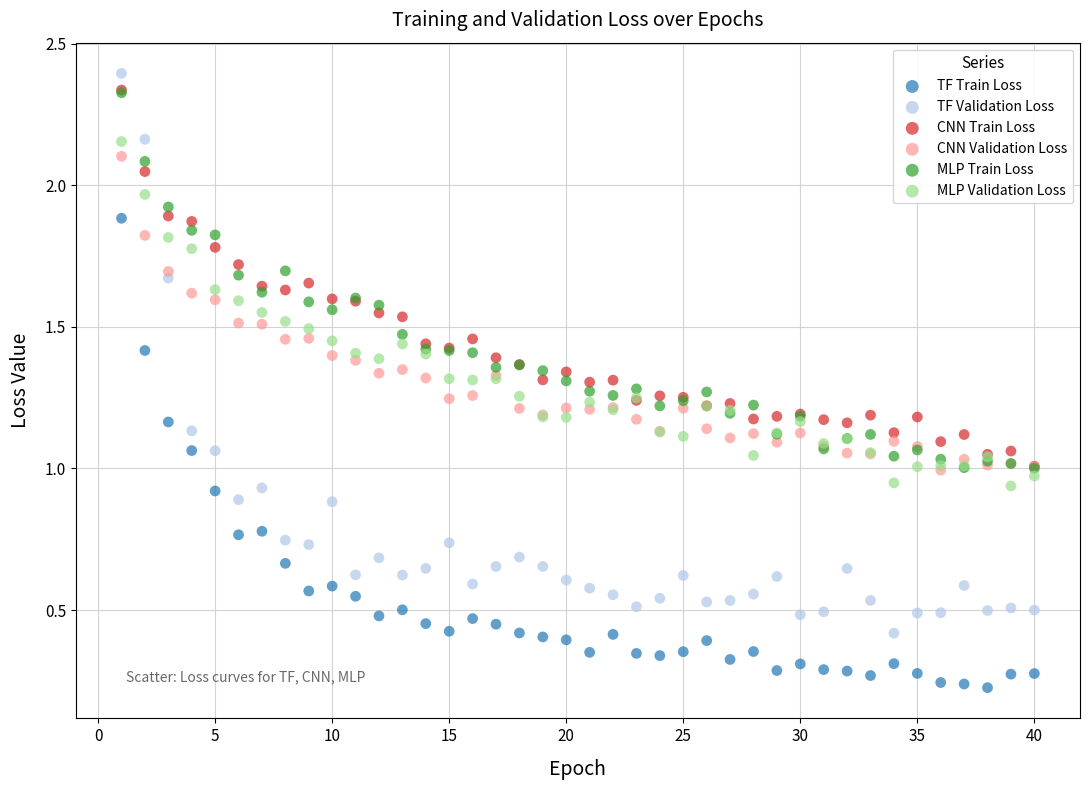

Which series has the largest Y range (max minus min)?

TF Validation Loss